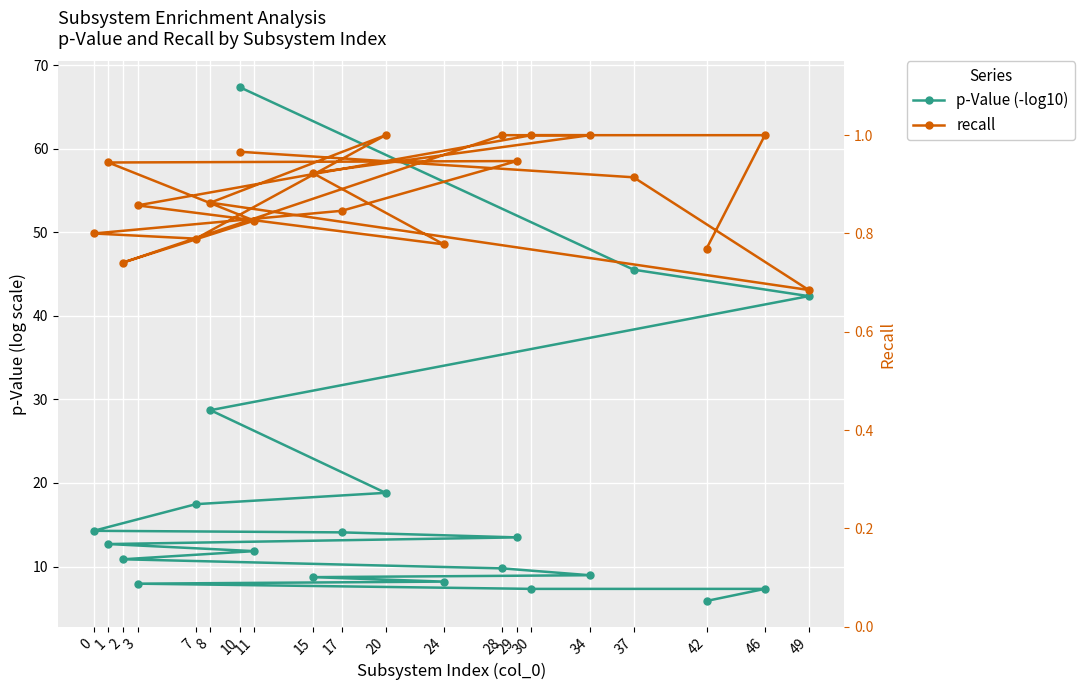

At which category does recall reach its first local peak?

20